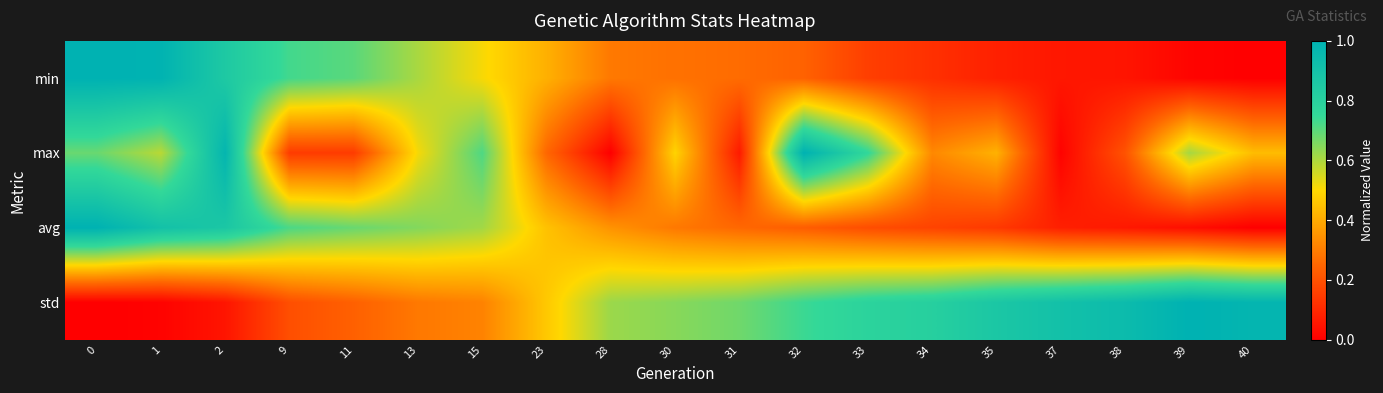

What is the total value across all series at 9?

1.8